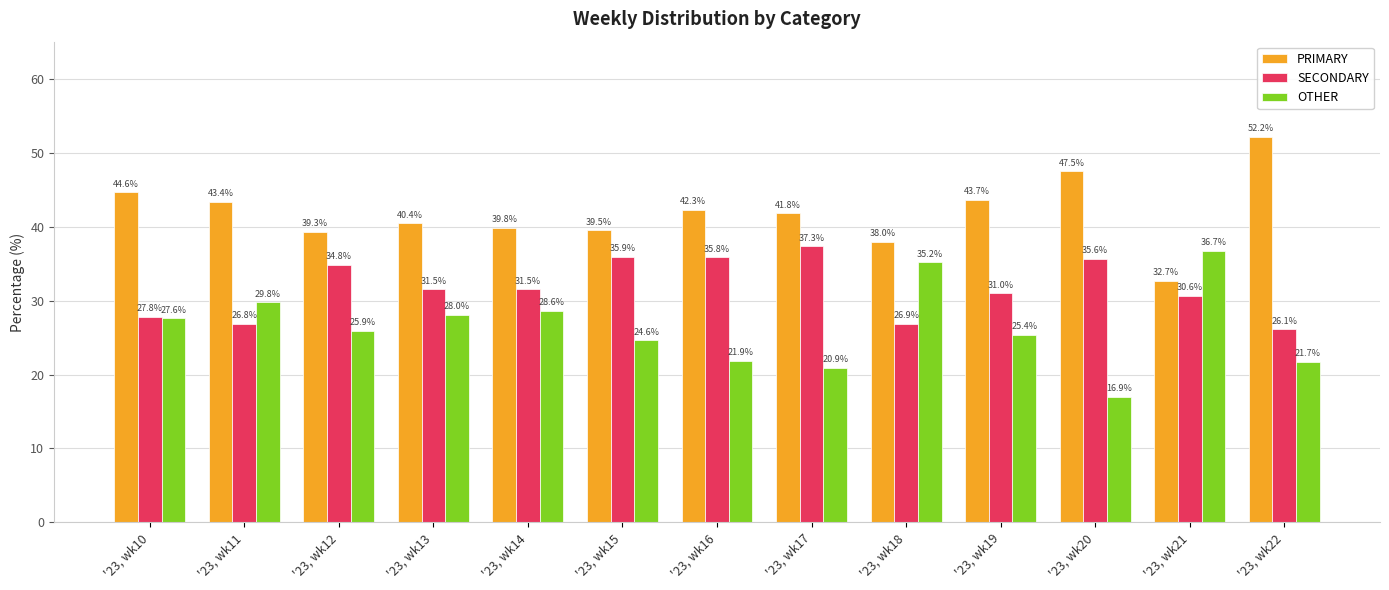

Which series has the largest range (max minus min)?

OTHER